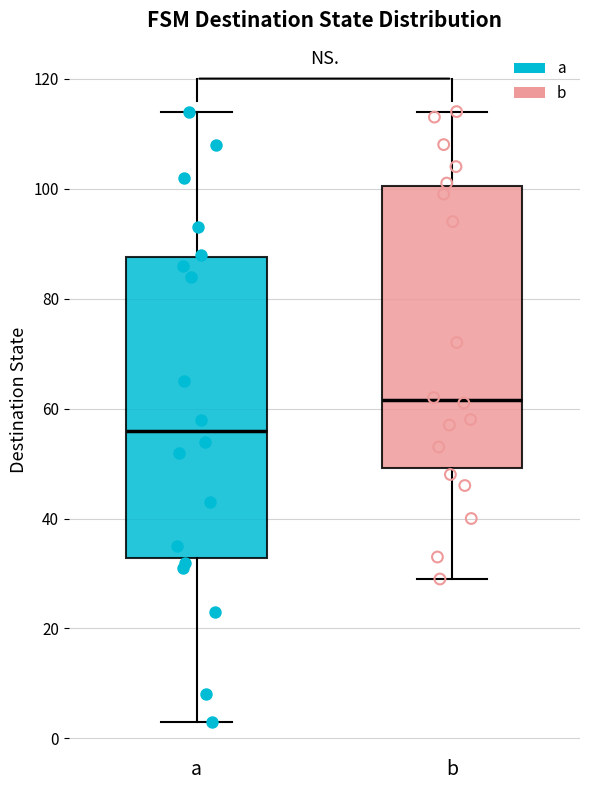

Comparing the boxes themselves (not the whiskers), which one is the tallest?

a